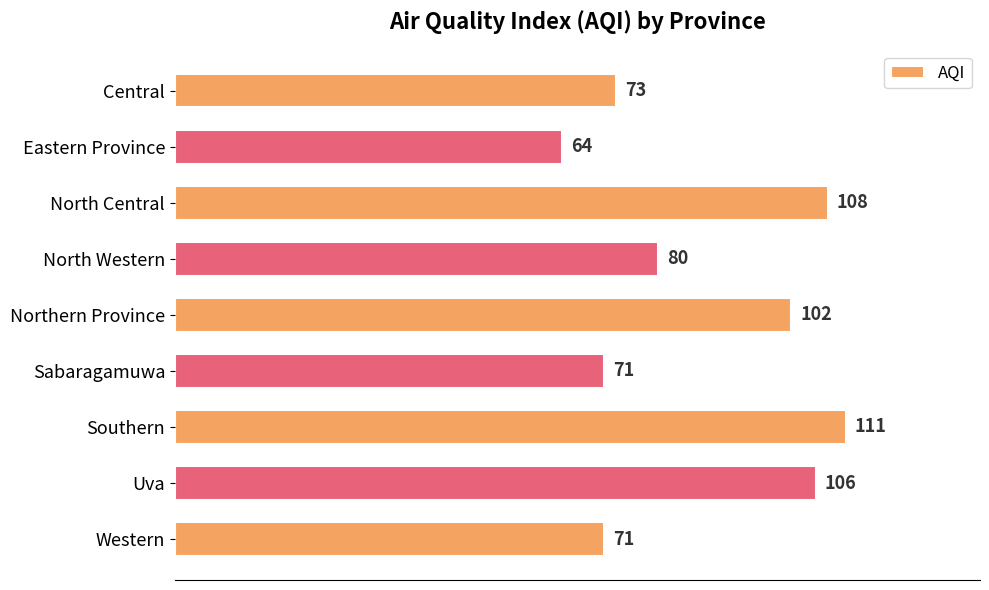

What is the label of the 1st bar from the bottom?

Western